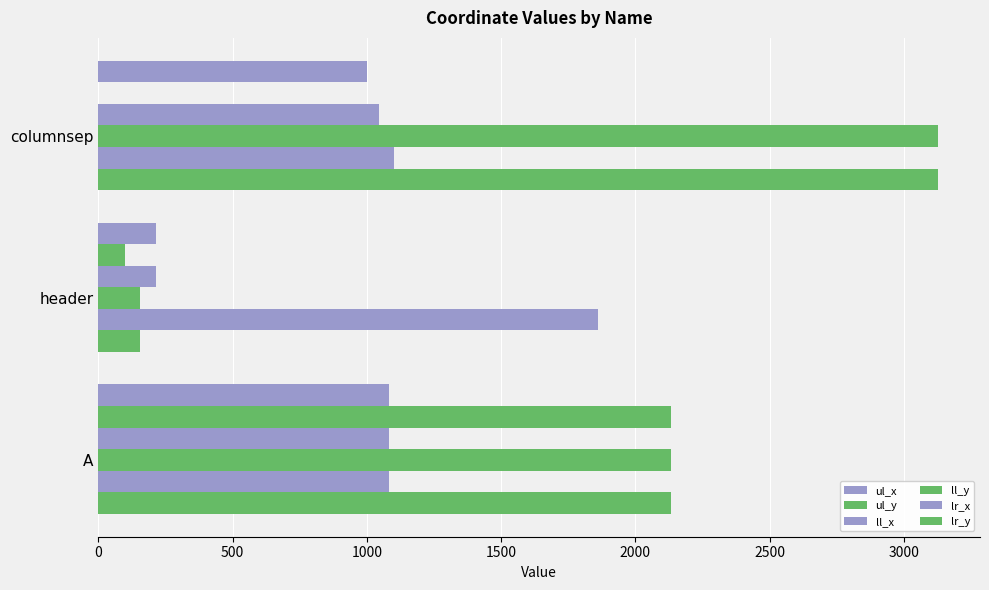

How many distinct data groups are displayed?

6